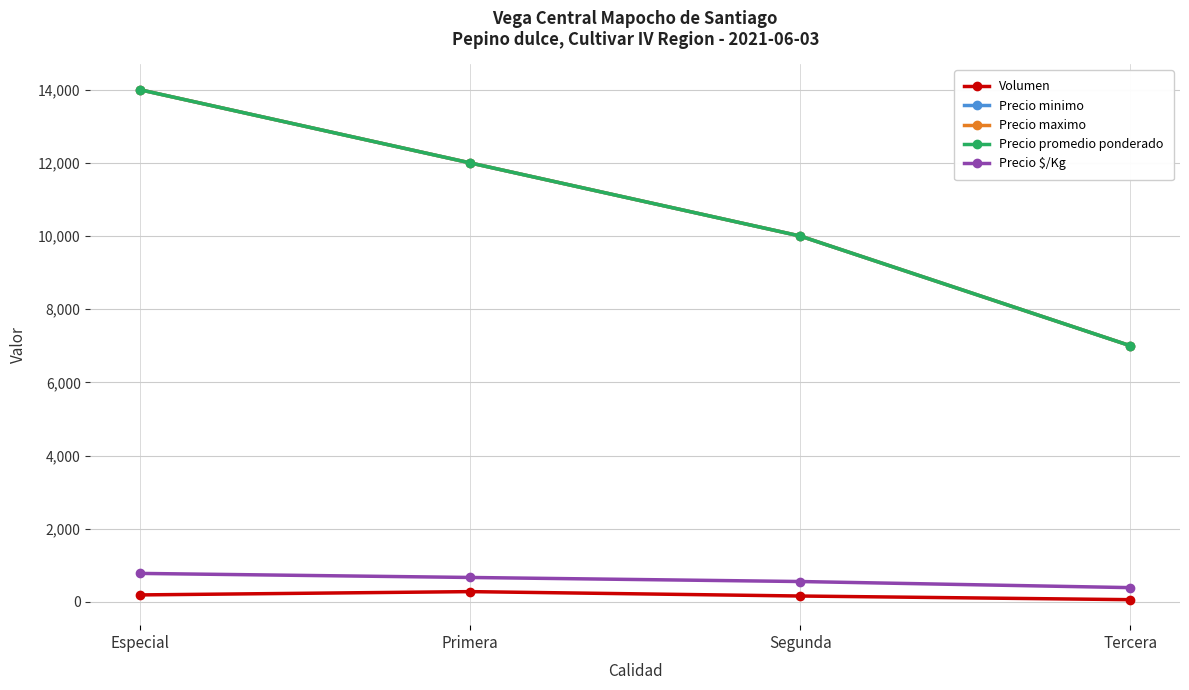

How many lines are shown in the chart?

5